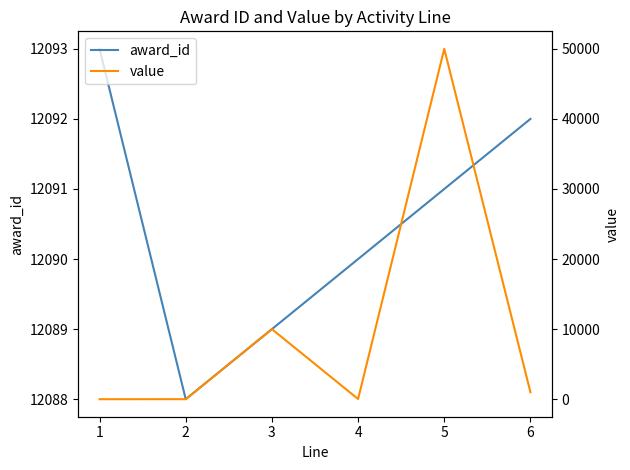

The value of award_id at 6 is 12092. True or false?

True